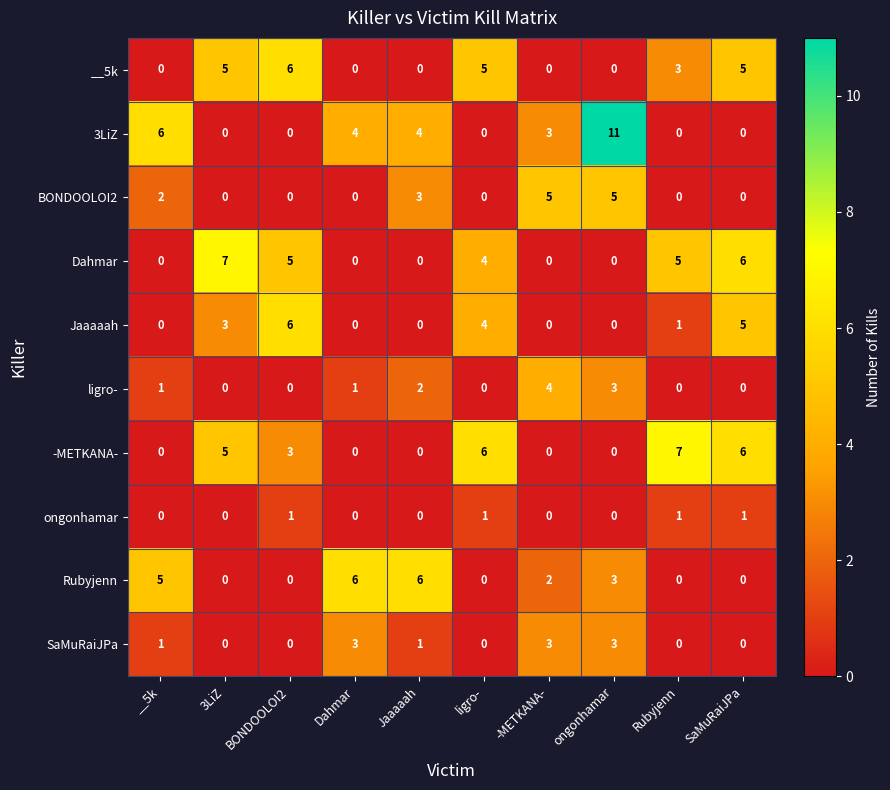

What is the sum of all Jaaaaah values?

19